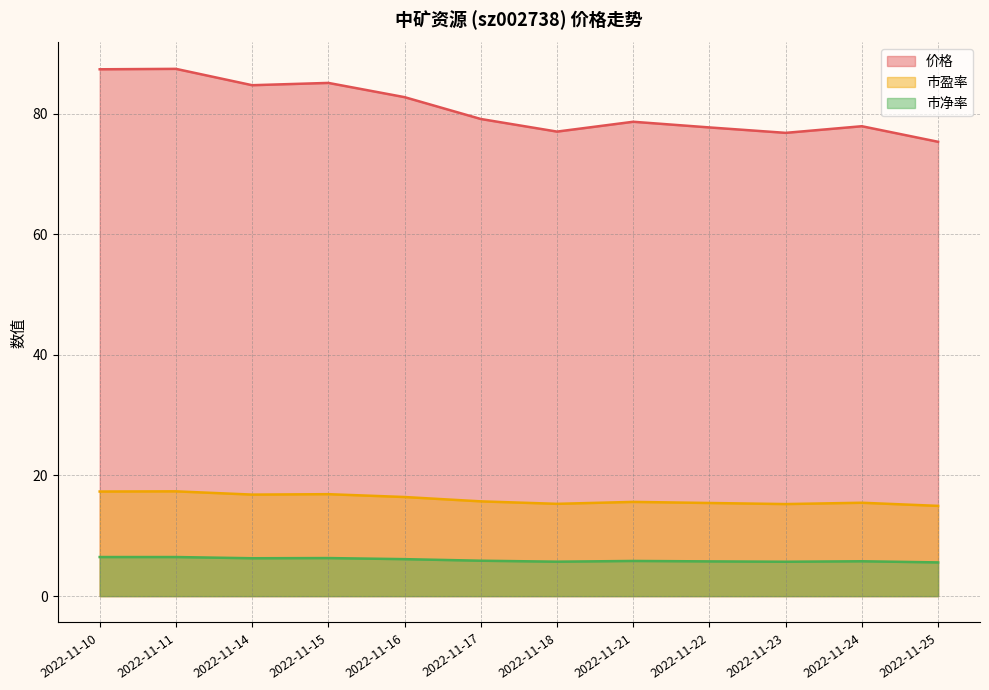

How many interior local peaks does the 价格 series have?

4